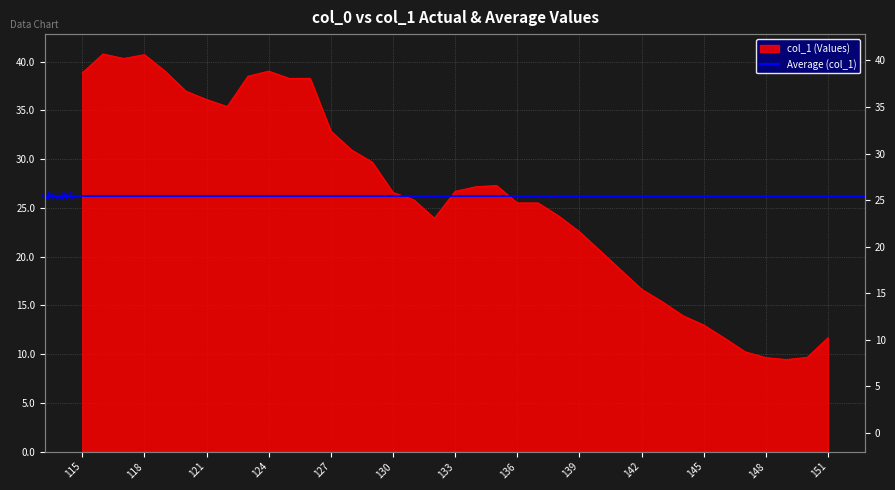

Which has a higher value, 119 or 123?

119